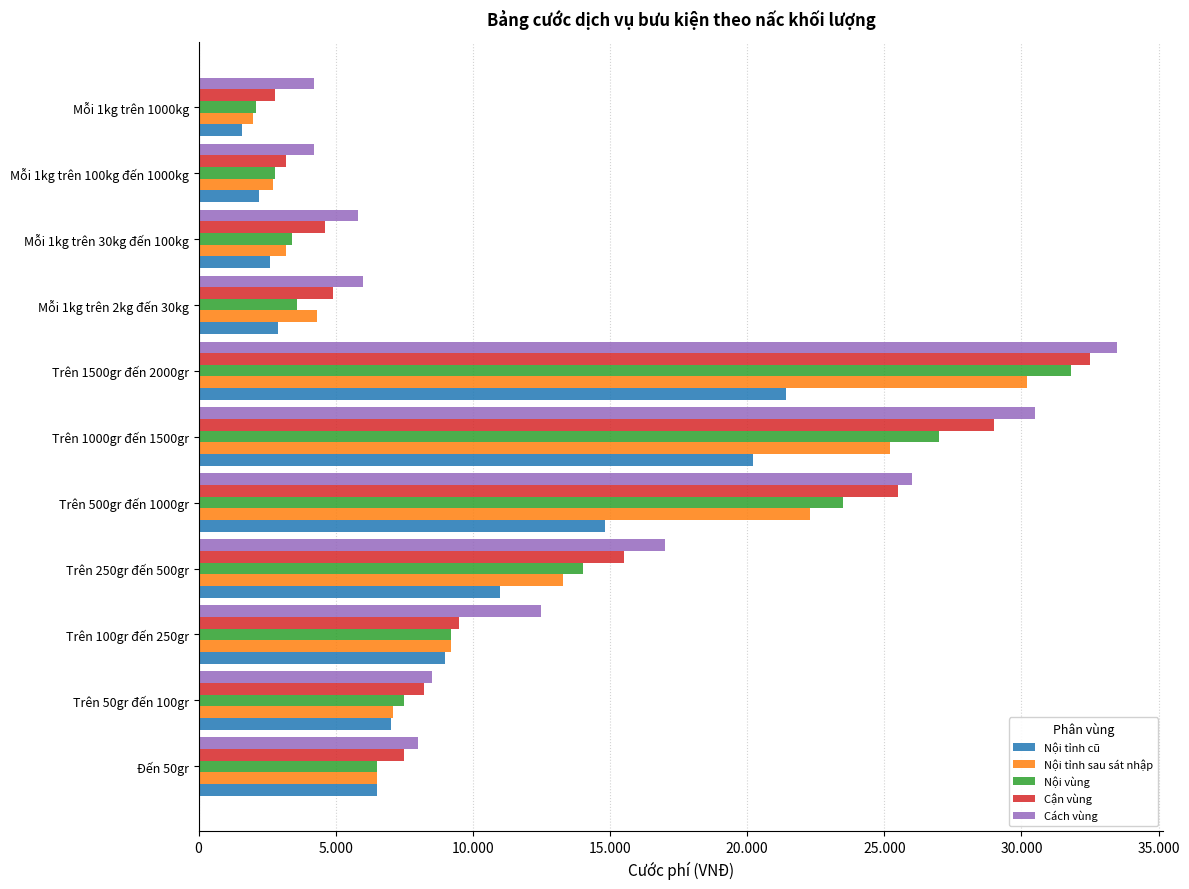

What is the average value of the Nội vùng series?

11945